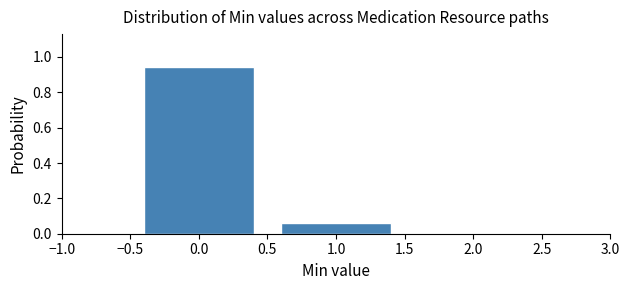

Which category has the lowest value across all series?

1.0